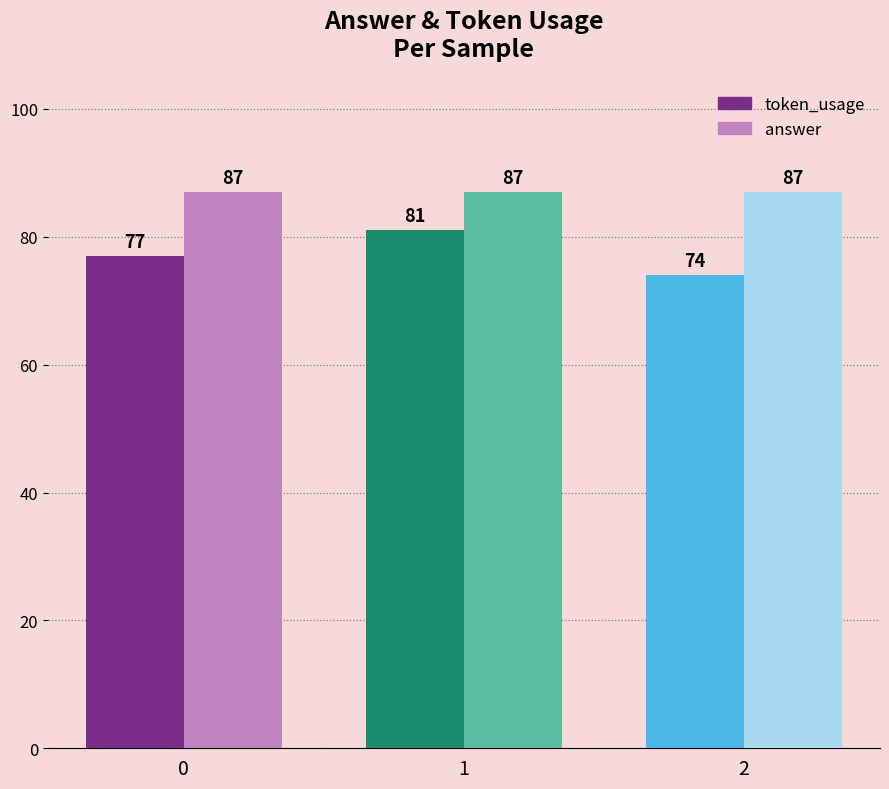

What is the lowest value of the answer series?

87